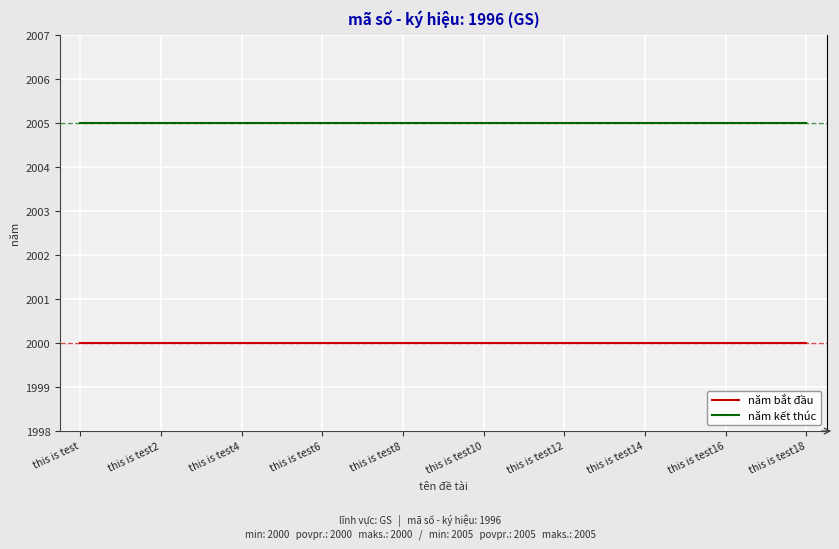

What are all the series names shown in the legend?

năm bắt đầu, năm kết thúc